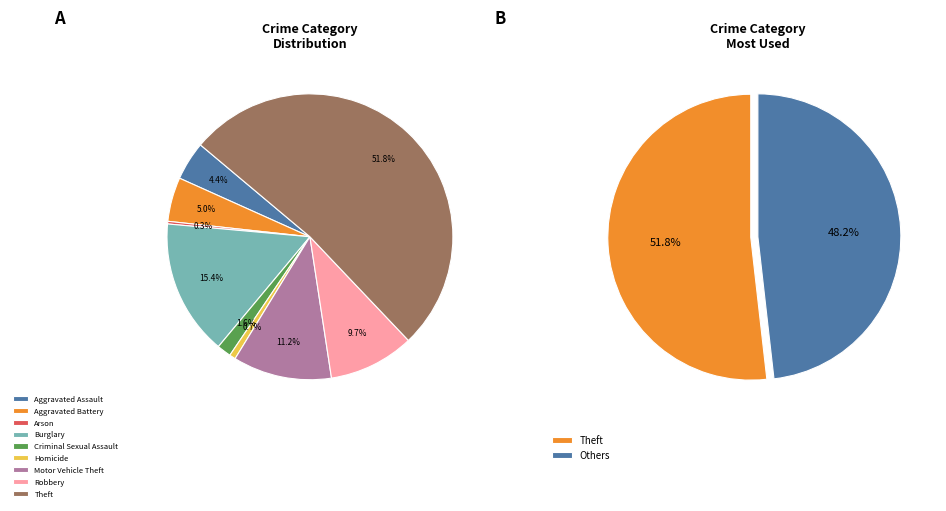

The Criminal Sexual Assault slice represents 1% of the pie. True or false?

False